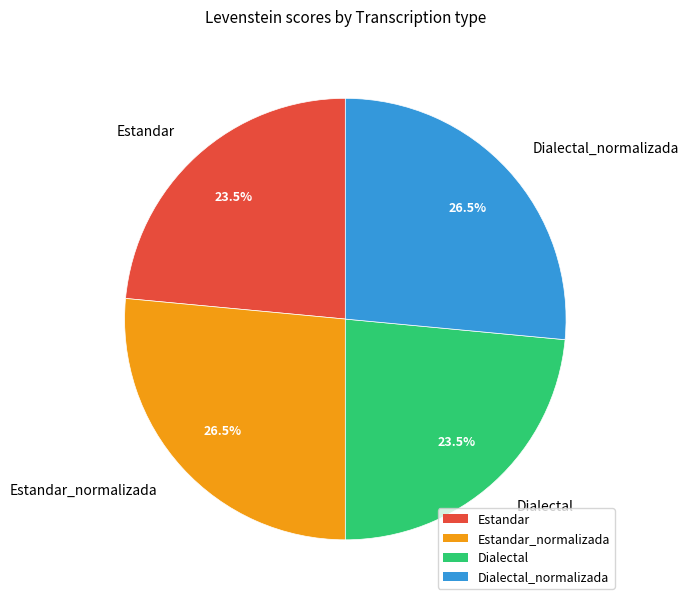

Does Estandar_normalizada represent more than half of the total?

No